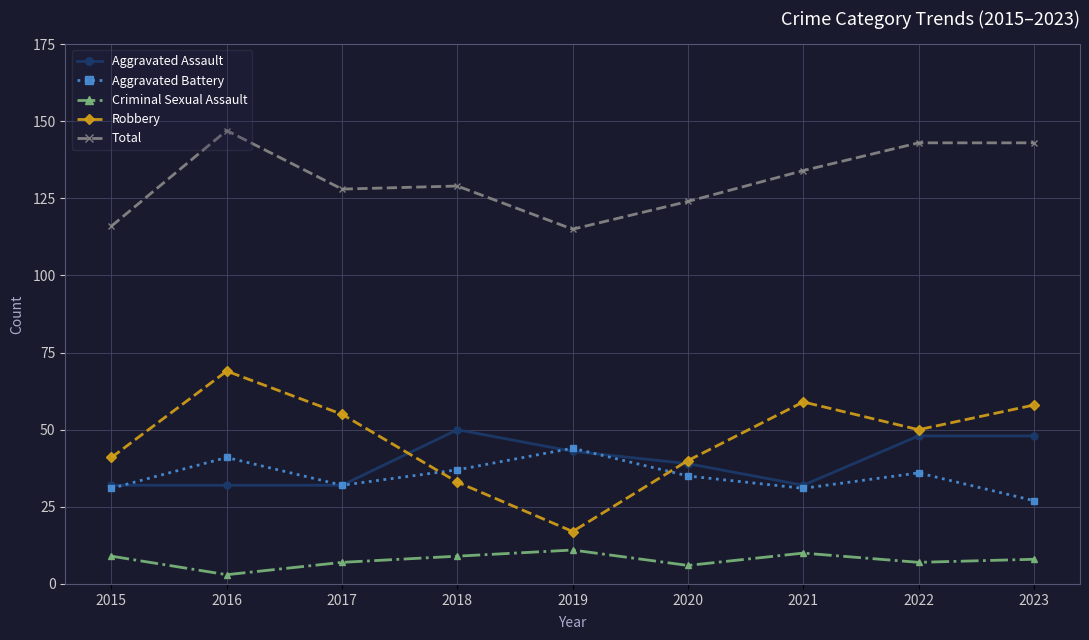

True or false: Total and Aggravated Battery intersect in this chart.

False